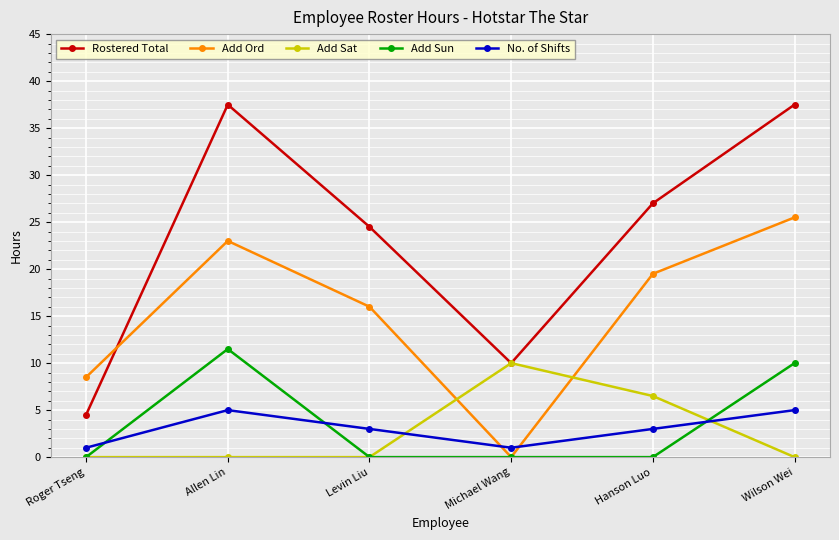

True or false: Add Sun has more than 2 points higher than both neighbors.

False